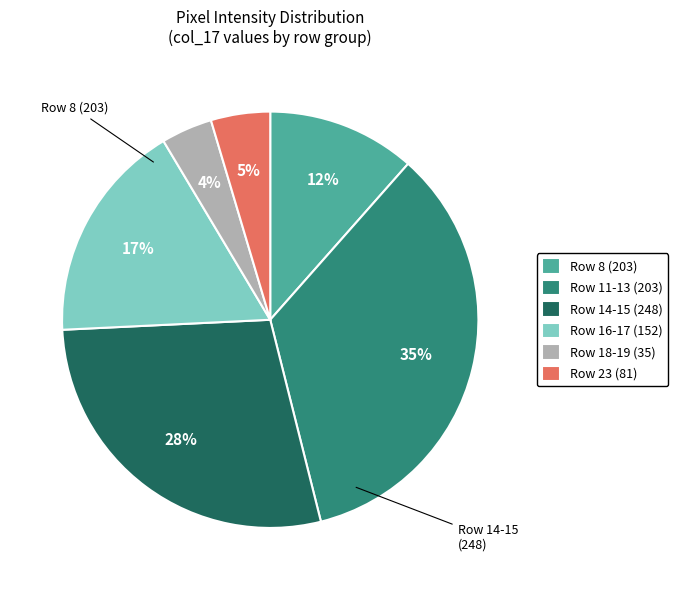

How many slices are in this pie chart?

6